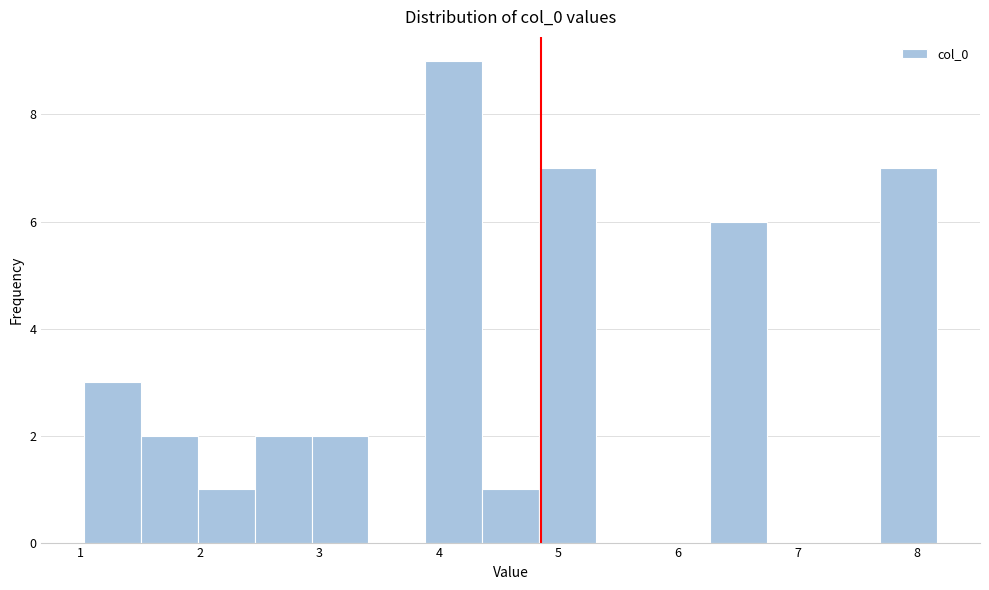

Reading left to right, transcribe this chart: for each bar, give the range it covers on the x-axis and its height. Neither the bar edges nor the heights are printed on the chart, so give them approximately, as read against the axes.

1.0 to 1.5: 3
1.5 to 2.0: 2
2.0 to 2.5: 1
2.5 to 2.9: 2
2.9 to 3.4: 2
3.4 to 3.9: 0
3.9 to 4.4: 9
4.4 to 4.8: 1
4.8 to 5.3: 7
5.3 to 5.8: 0
5.8 to 6.3: 0
6.3 to 6.7: 6
6.7 to 7.2: 0
7.2 to 7.7: 0
7.7 to 8.2: 7